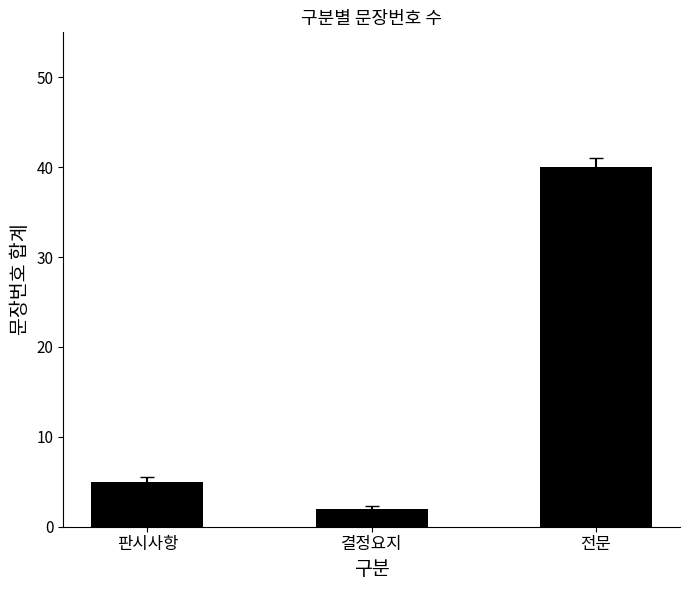

List the labels in order of value, smallest first.

결정요지, 판시사항, 전문